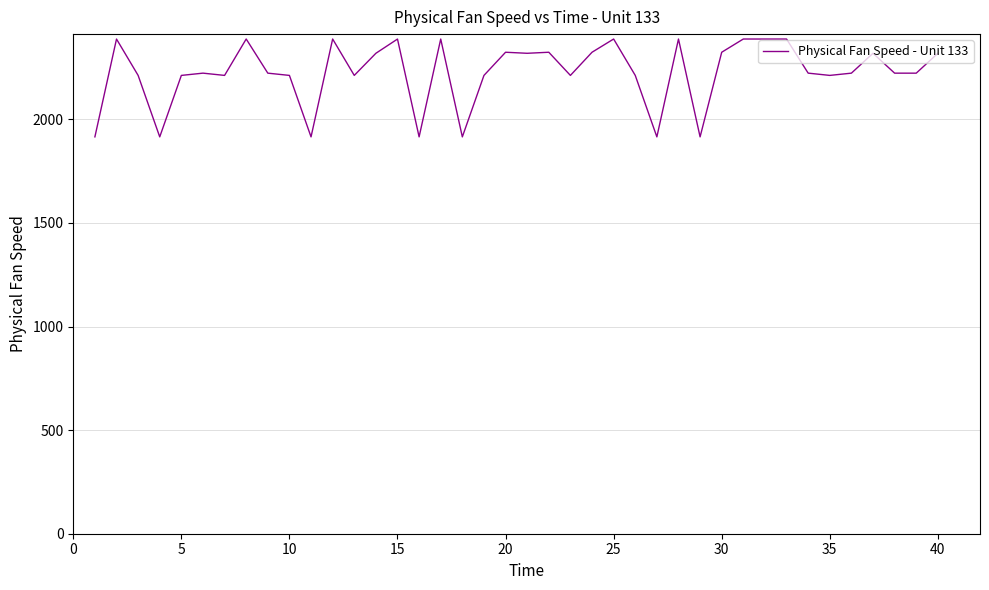

What is the smallest value displayed?

1915.2